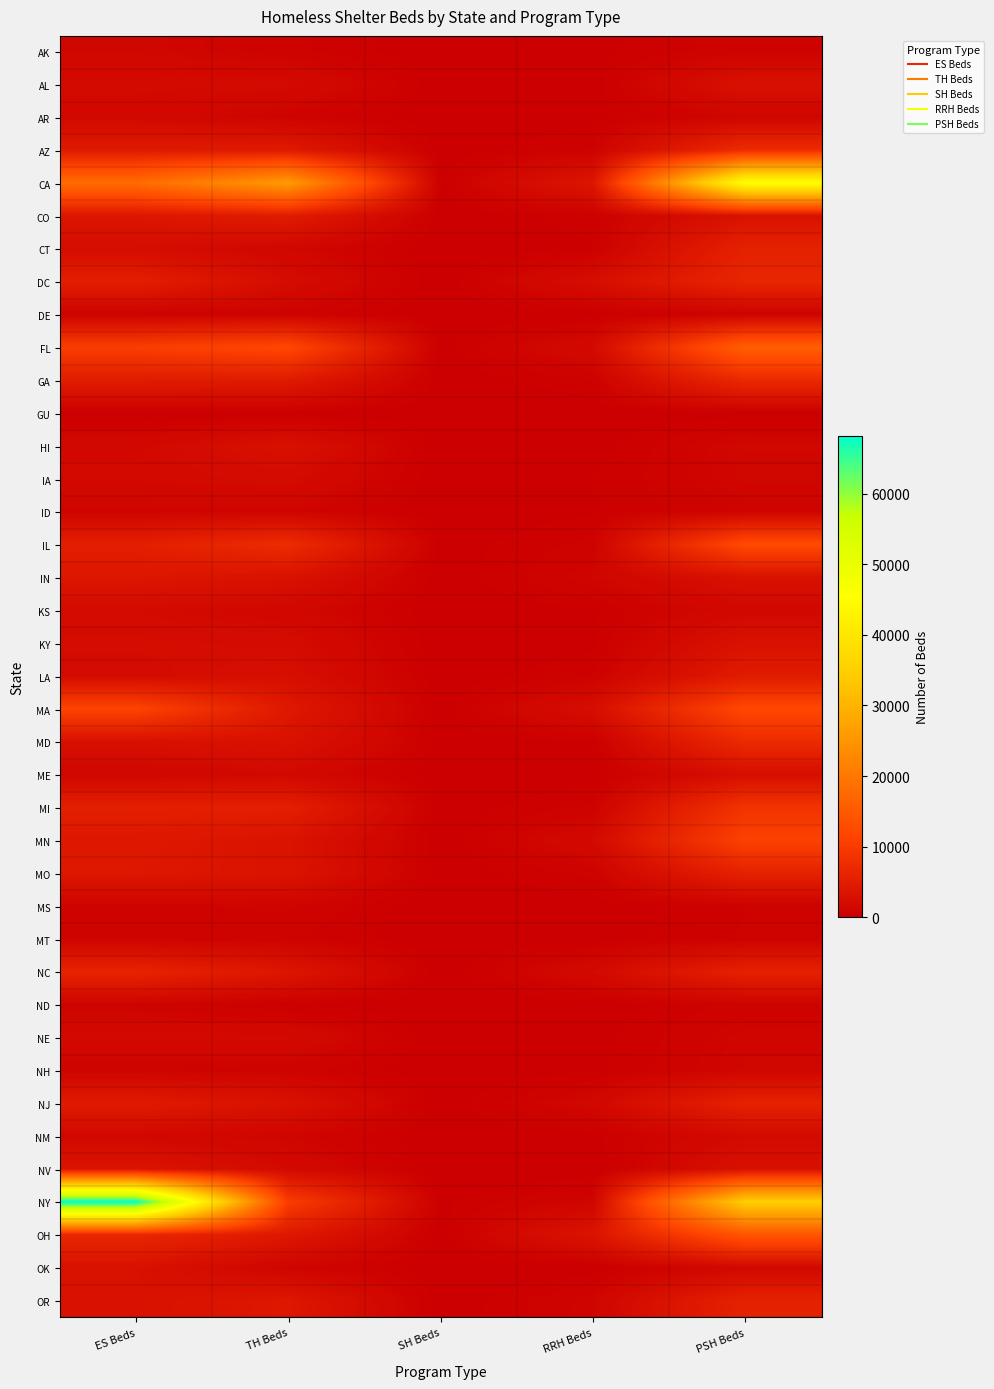

Reading right to left, what are all the values shown in this chart?

AK: PSH Beds=715	RRH Beds=158	SH Beds=0	TH Beds=625	ES Beds=1189
AL: PSH Beds=2891	RRH Beds=53	SH Beds=34	TH Beds=1852	ES Beds=1838
AR: PSH Beds=923	RRH Beds=157	SH Beds=0	TH Beds=685	ES Beds=1466
AZ: PSH Beds=7358	RRH Beds=557	SH Beds=40	TH Beds=4352	ES Beds=4481
CA: PSH Beds=45580	RRH Beds=3621	SH Beds=207	TH Beds=25959	ES Beds=17869
CO: PSH Beds=3091	RRH Beds=388	SH Beds=25	TH Beds=4688	ES Beds=3753
CT: PSH Beds=5705	RRH Beds=247	SH Beds=0	TH Beds=1173	ES Beds=2238
DC: PSH Beds=6414	RRH Beds=2326	SH Beds=0	TH Beds=2124	ES Beds=5157
DE: PSH Beds=598	RRH Beds=130	SH Beds=0	TH Beds=620	ES Beds=552
FL: PSH Beds=15742	RRH Beds=1702	SH Beds=138	TH Beds=11892	ES Beds=10286
GA: PSH Beds=6923	RRH Beds=521	SH Beds=0	TH Beds=4491	ES Beds=4765
GU: PSH Beds=102	RRH Beds=0	SH Beds=0	TH Beds=84	ES Beds=102
HI: PSH Beds=1220	RRH Beds=78	SH Beds=25	TH Beds=2819	ES Beds=1492
IA: PSH Beds=1098	RRH Beds=264	SH Beds=0	TH Beds=1962	ES Beds=1681
ID: PSH Beds=835	RRH Beds=219	SH Beds=0	TH Beds=909	ES Beds=859
IL: PSH Beds=12317	RRH Beds=625	SH Beds=95	TH Beds=7407	ES Beds=5174
IN: PSH Beds=2947	RRH Beds=976	SH Beds=25	TH Beds=3021	ES Beds=3796
KS: PSH Beds=1408	RRH Beds=232	SH Beds=20	TH Beds=1316	ES Beds=1852
KY: PSH Beds=3077	RRH Beds=179	SH Beds=11	TH Beds=2053	ES Beds=2198
LA: PSH Beds=4596	RRH Beds=502	SH Beds=33	TH Beds=2565	ES Beds=1976
MA: PSH Beds=11948	RRH Beds=2370	SH Beds=70	TH Beds=4114	ES Beds=11287
MD: PSH Beds=7145	RRH Beds=247	SH Beds=105	TH Beds=3027	ES Beds=2818
ME: PSH Beds=2464	RRH Beds=60	SH Beds=15	TH Beds=1531	ES Beds=1184
MI: PSH Beds=8644	RRH Beds=586	SH Beds=56	TH Beds=5239	ES Beds=5348
MN: PSH Beds=10921	RRH Beds=1707	SH Beds=0	TH Beds=3295	ES Beds=4041
MO: PSH Beds=5659	RRH Beds=623	SH Beds=54	TH Beds=3348	ES Beds=3882
MS: PSH Beds=530	RRH Beds=62	SH Beds=0	TH Beds=844	ES Beds=763
MT: PSH Beds=564	RRH Beds=102	SH Beds=0	TH Beds=591	ES Beds=746
NC: PSH Beds=5597	RRH Beds=1667	SH Beds=0	TH Beds=3716	ES Beds=6008
ND: PSH Beds=650	RRH Beds=43	SH Beds=0	TH Beds=200	ES Beds=736
NE: PSH Beds=1033	RRH Beds=123	SH Beds=0	TH Beds=1711	ES Beds=1735
NH: PSH Beds=1083	RRH Beds=184	SH Beds=9	TH Beds=650	ES Beds=739
NJ: PSH Beds=5724	RRH Beds=1274	SH Beds=20	TH Beds=2998	ES Beds=4543
NM: PSH Beds=1771	RRH Beds=159	SH Beds=0	TH Beds=950	ES Beds=1375
NV: PSH Beds=2842	RRH Beds=0	SH Beds=25	TH Beds=1627	ES Beds=3523
NY: PSH Beds=34698	RRH Beds=966	SH Beds=203	TH Beds=10151	ES Beds=68152
OH: PSH Beds=14211	RRH Beds=3366	SH Beds=73	TH Beds=4026	ES Beds=6660
OK: PSH Beds=1392	RRH Beds=32	SH Beds=50	TH Beds=868	ES Beds=2962
OR: PSH Beds=5835	RRH Beds=931	SH Beds=10	TH Beds=3962	ES Beds=2952